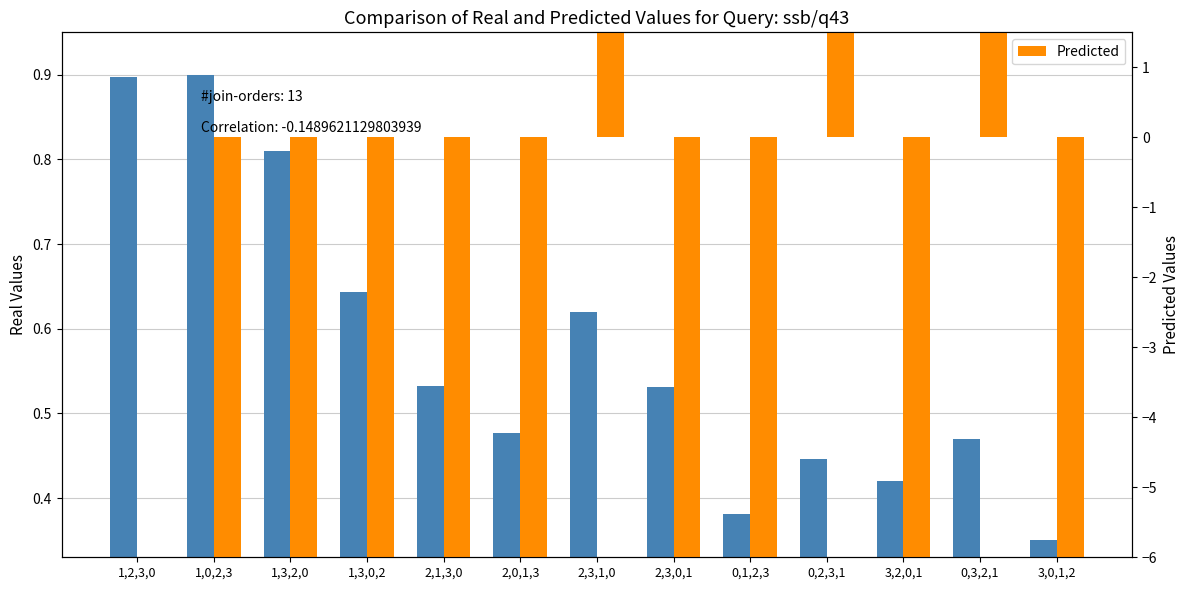

How many distinct data groups are displayed?

2